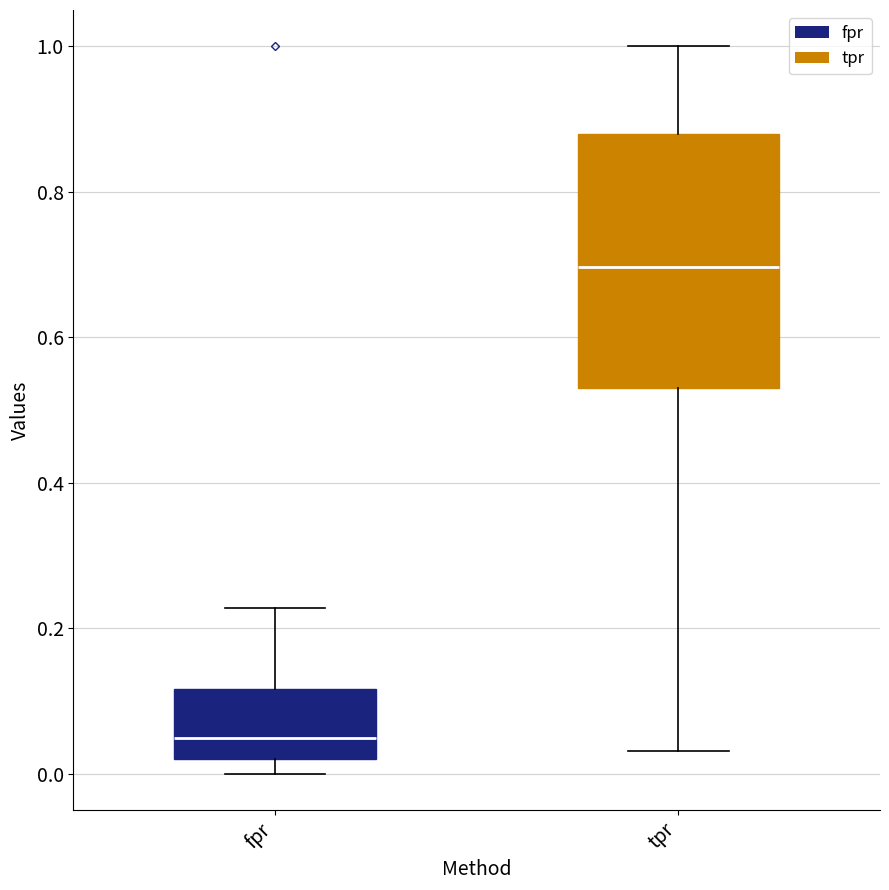

Reading left to right, transcribe this box plot: for each box, give where its median line is, the range the box spans, and where its two whiskers end, as read against the y-axis. The values are not printed on the chart, so give them approximately, as read against the axis.

fpr: median 0.04, box 0.02 to 0.12, whiskers 0.00 to 0.22
tpr: median 0.70, box 0.54 to 0.88, whiskers 0.04 to 1.00